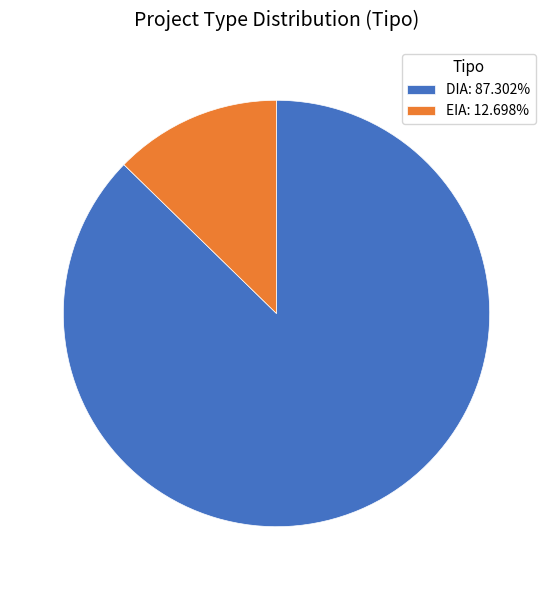

Does EIA: 12.698% account for over 50% of the chart?

No